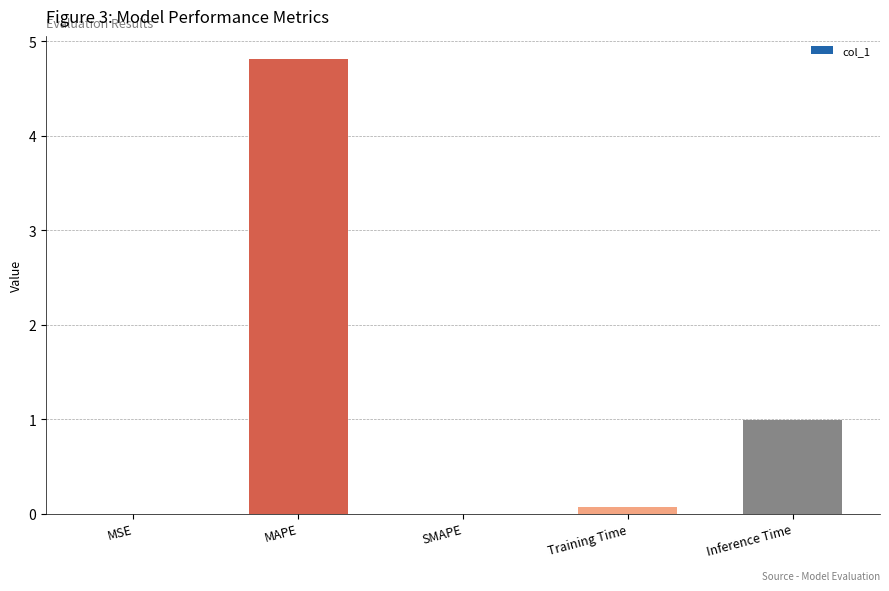

What is the change in value from SMAPE to Inference Time?

+1.0